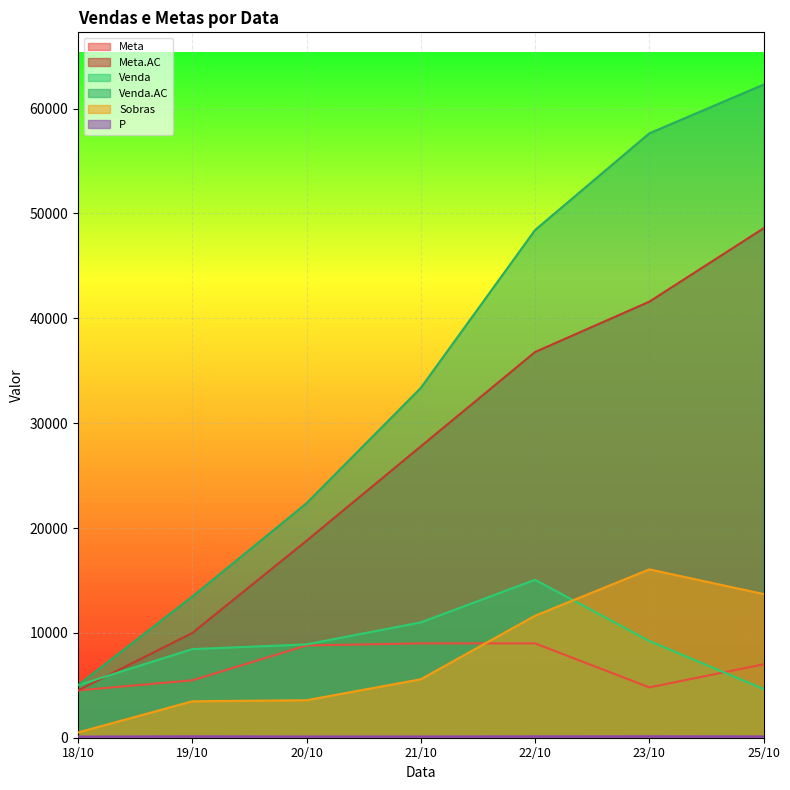

Reading right to left, what are all the values shown in this chart?

Meta: 25/10=7000.0	23/10=4800.0	22/10=9000.6	21/10=9000.0	20/10=8800.0	19/10=5475.3	18/10=4512.4
Meta.AC: 25/10=48588.3	23/10=41588.3	22/10=36788.3	21/10=27787.7	20/10=18787.7	19/10=9987.7	18/10=4512.4
Venda: 25/10=4650.1	23/10=9220.0	22/10=15060.1	21/10=11000.0	20/10=8900.0	19/10=8451.2	18/10=5012.4
Venda.AC: 25/10=62293.8	23/10=57643.7	22/10=48423.7	21/10=33363.6	20/10=22363.6	19/10=13463.6	18/10=5012.4
Sobras: 25/10=13705.5	23/10=16055.4	22/10=11635.4	21/10=5575.9	20/10=3575.9	19/10=3475.9	18/10=500.0
P: 25/10=128.2	23/10=138.6	22/10=131.6	21/10=120.1	20/10=119.0	19/10=134.8	18/10=111.1